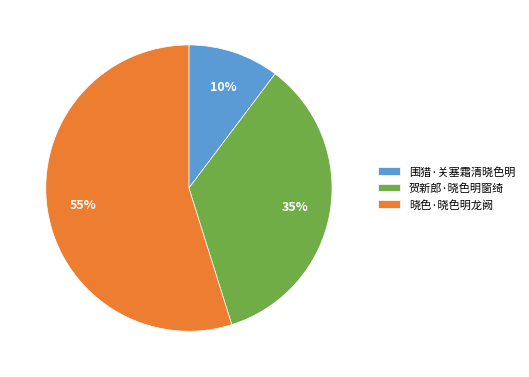

What percentage is the 围猎·关塞霜清晓色明 slice, to the nearest percent?

10%